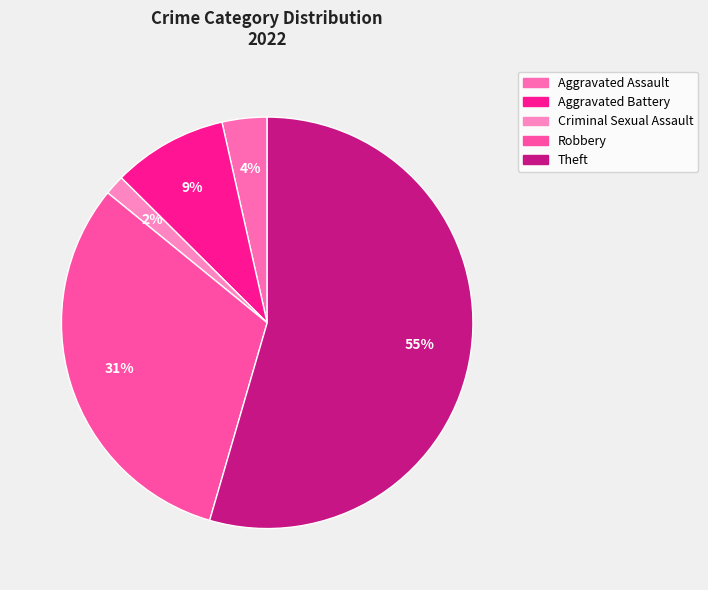

Which category has the biggest portion of the pie?

Theft